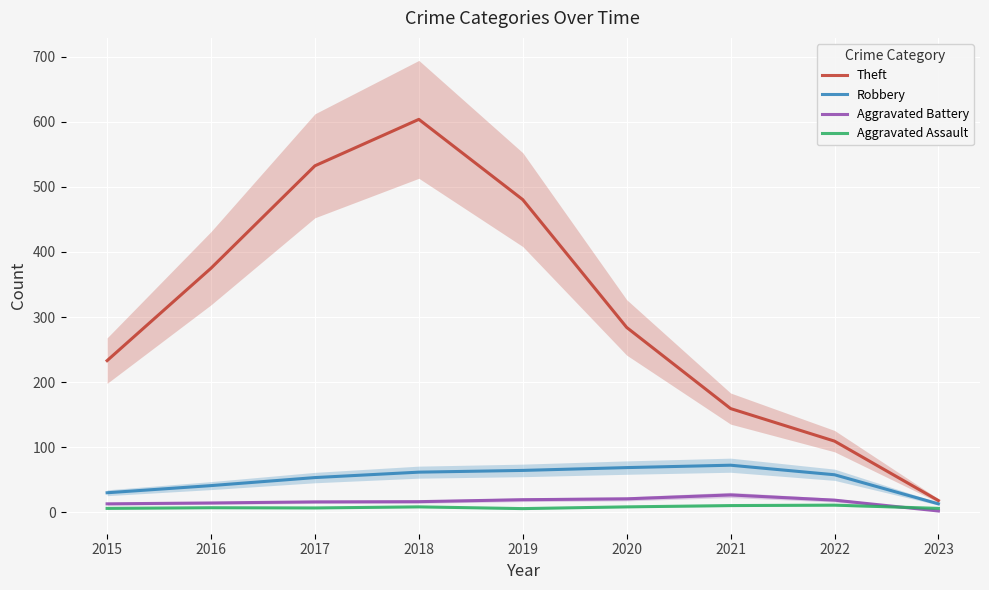

Is the value of Aggravated Battery at 2018 greater than the value of Aggravated Assault at 2016?

Yes